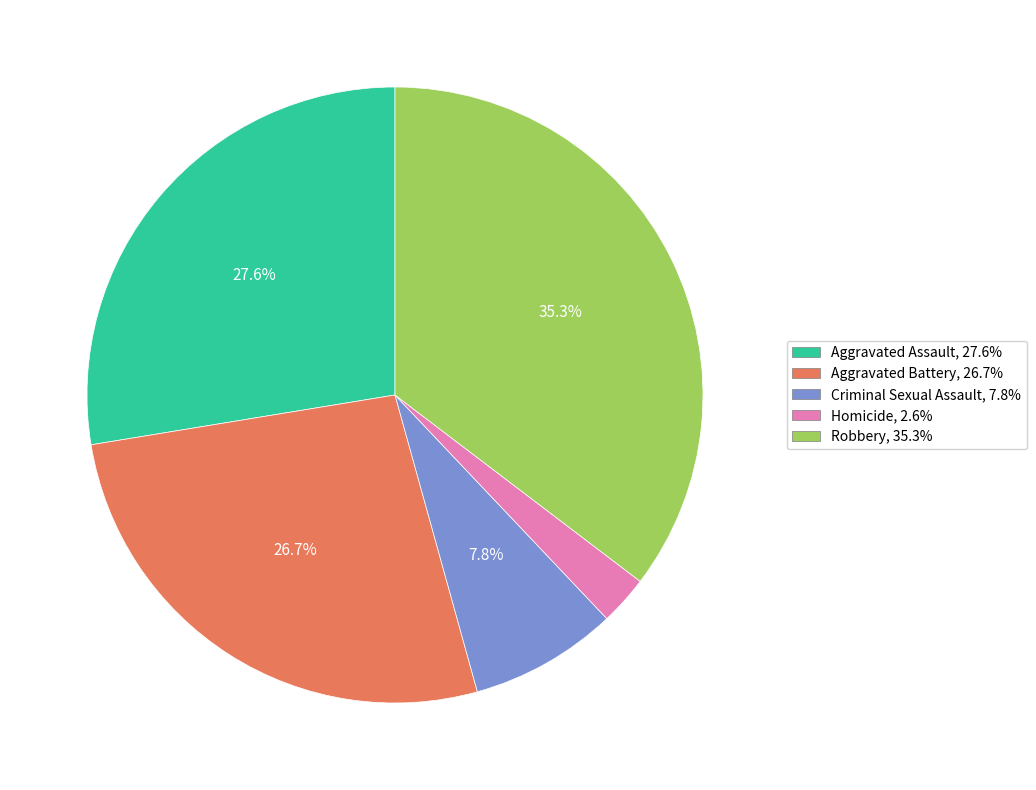

Which slice is the smallest?

Homicide